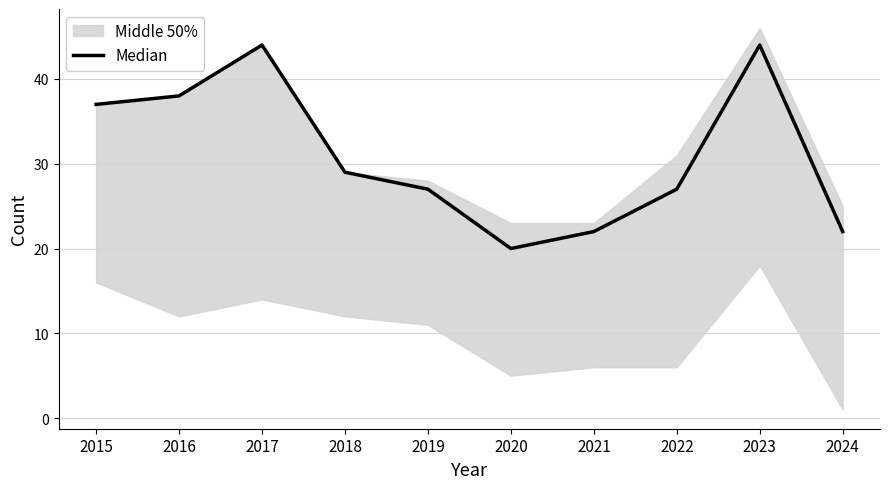

Rank the categories by value from highest to lowest.

2017, 2023, 2016, 2015, 2018, 2019, 2022, 2021, 2024, 2020